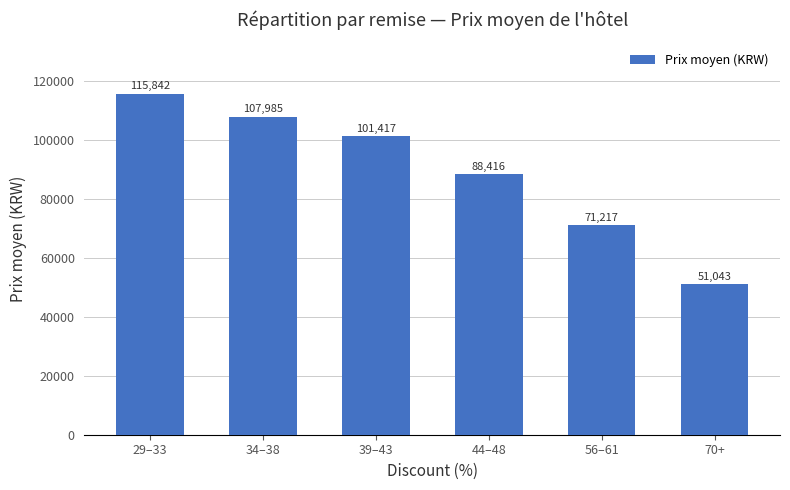

The value at 70+ is 15063. True or false?

False